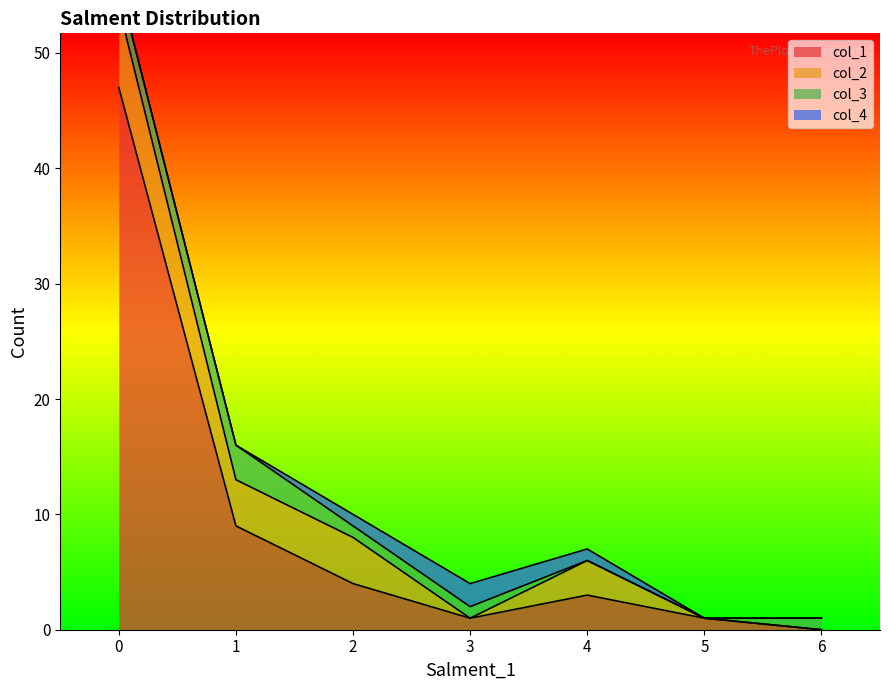

Is it true that col_1 equals 13 at 0?

False